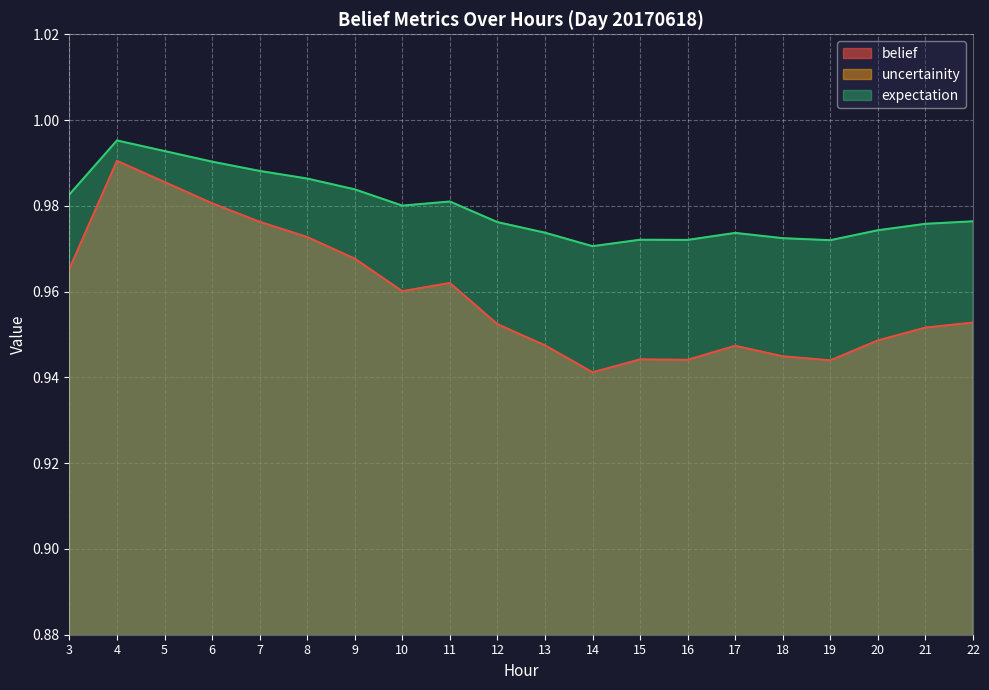

Is it true that belief equals 1.6 at 14?

False